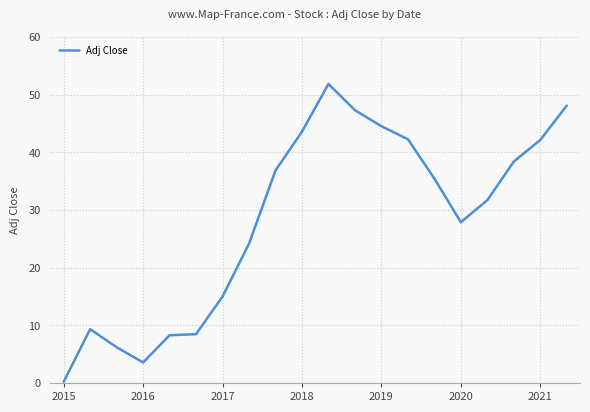

What is the greatest value displayed?

51.9